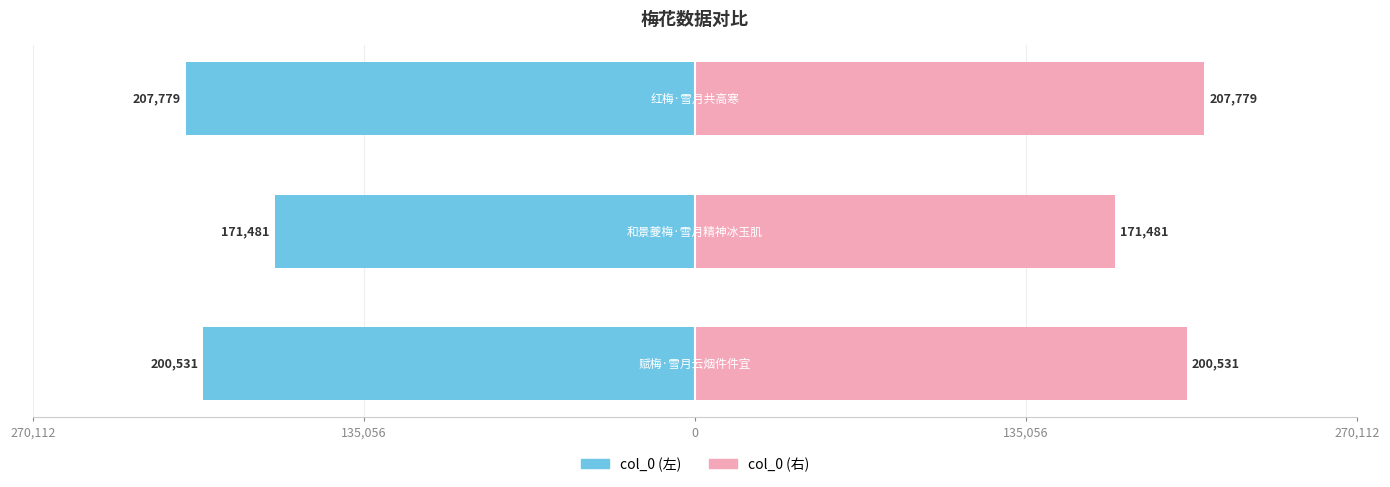

Reading left to right, transcribe all the data shown in this chart.

col_0: 270,112=-200531	135,056=-171481	0=-207779
col_0_mirror: 270,112=200531	135,056=171481	0=207779